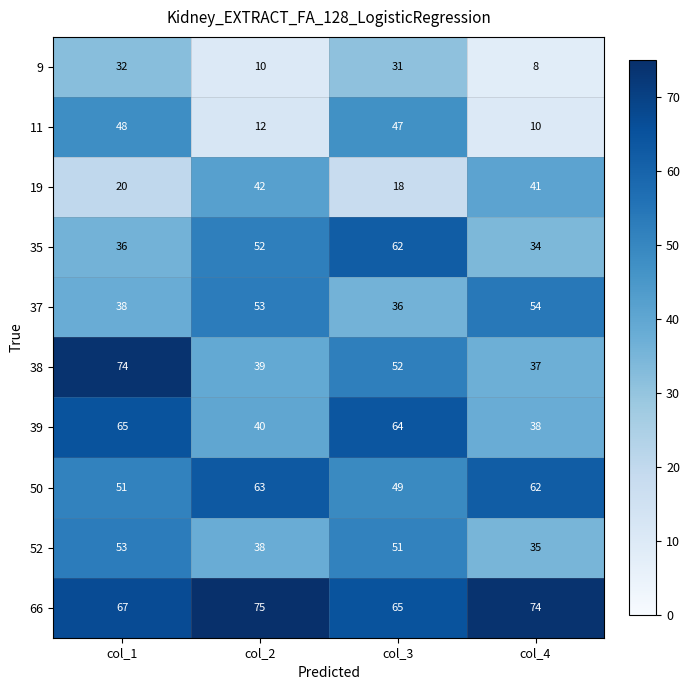

Read the 35 value at col_1, to the nearest 5.

35